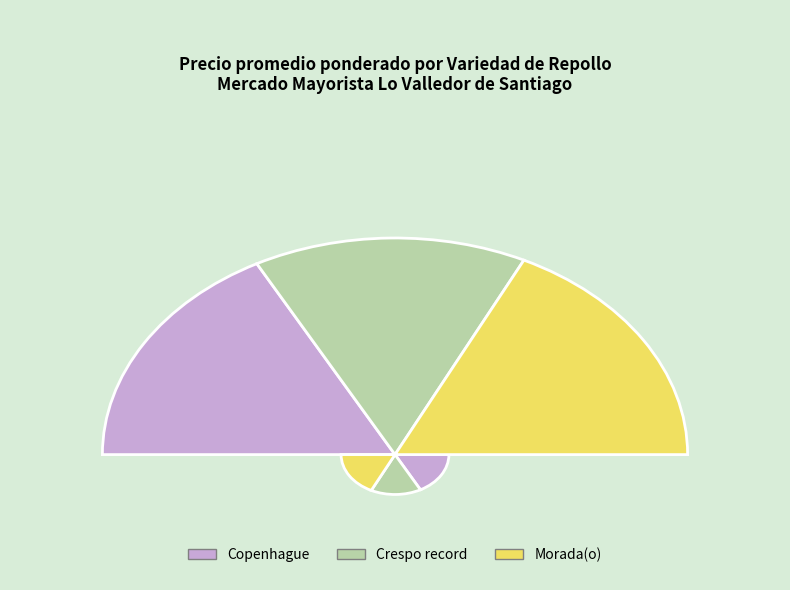

Does Copenhague represent more than half of the total?

No